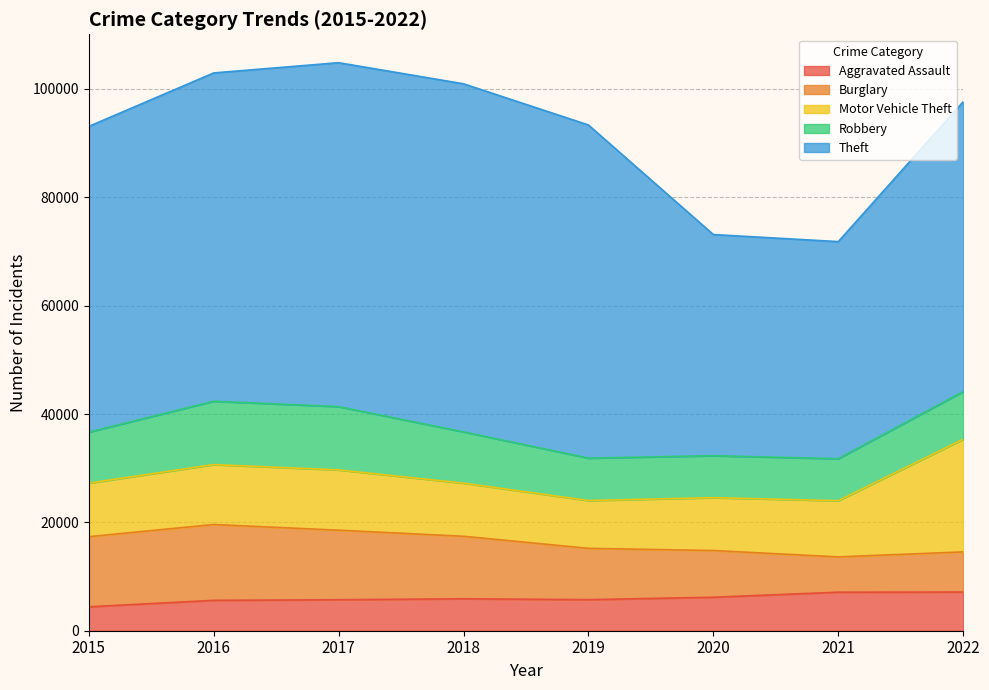

In Robbery, how many points are higher than both neighbors (excluding endpoints)?

1